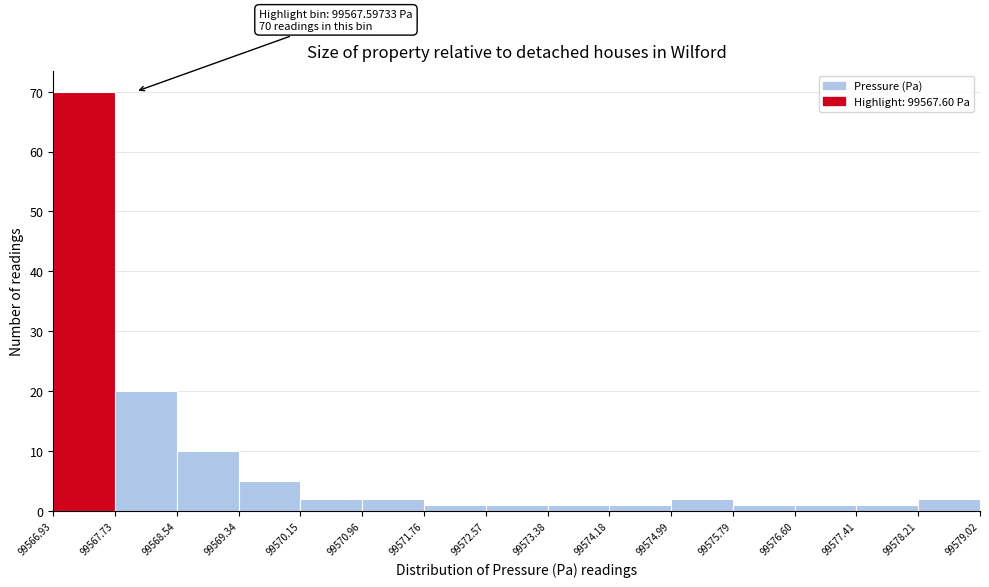

Over which range of the x-axis is the bar tallest?

99566.93 to 99567.73